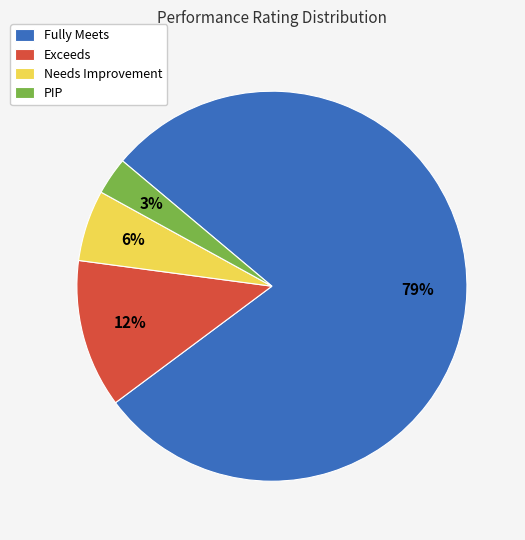

To the nearest percent, what is the combined percentage of Needs Improvement and Exceeds?

18%